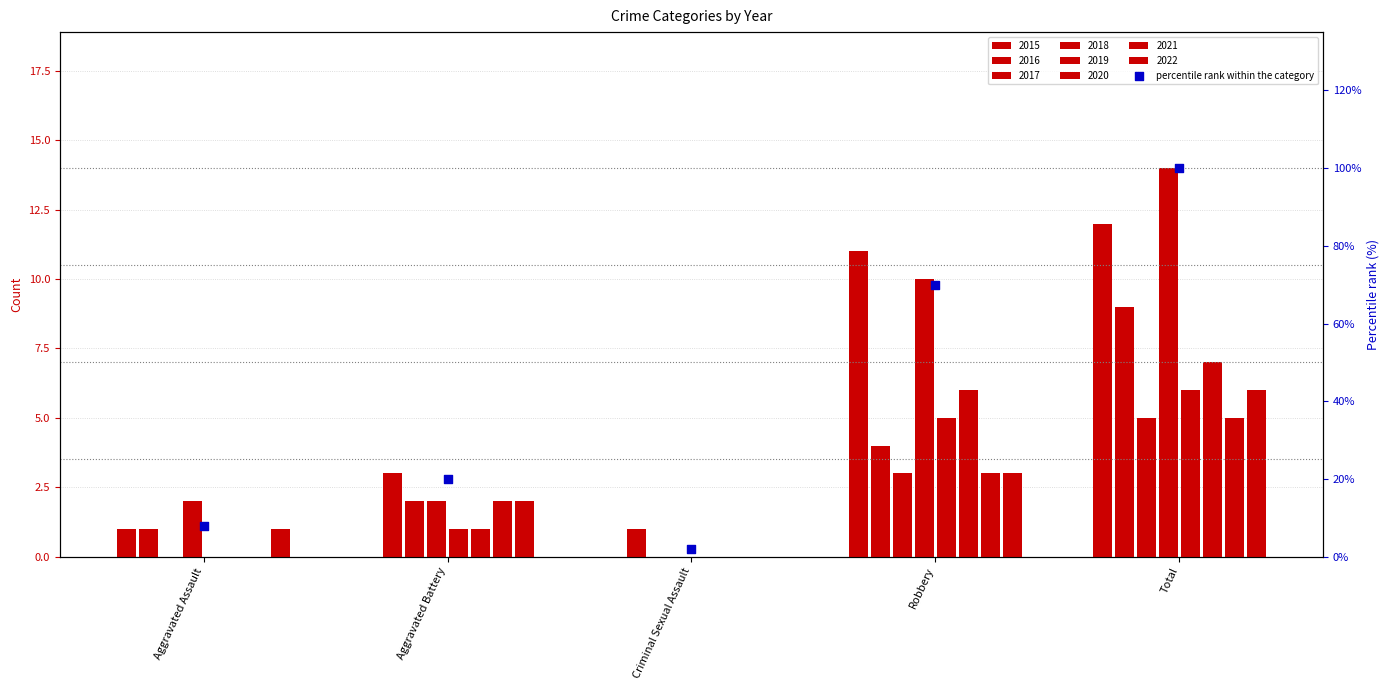

Approximately how many times larger is the value at Aggravated Assault compared to Criminal Sexual Assault?

4.0